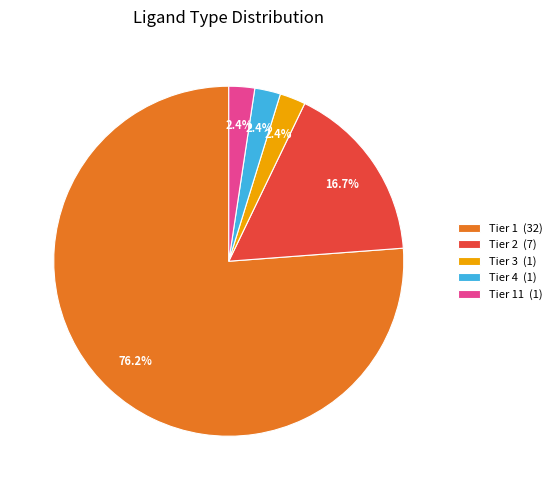

What percentage is NOT represented by Tier 4 (1)?

97.6%